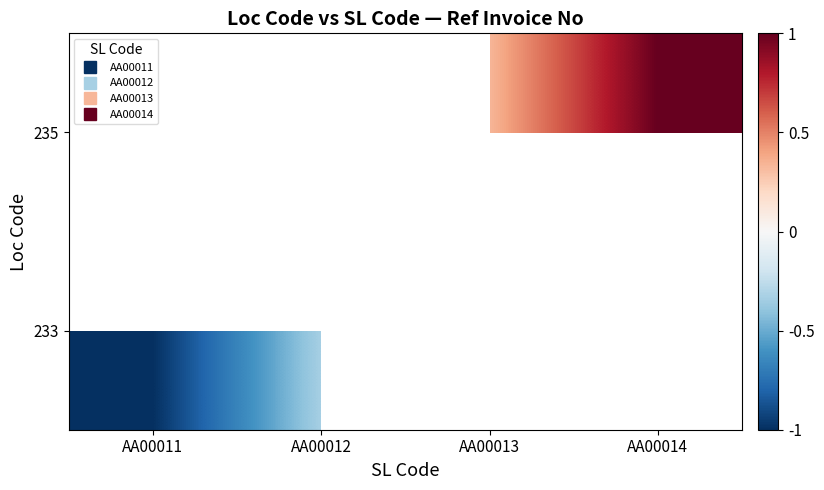

Rank the categories by 235 value from lowest to highest.

AA00011, AA00012, AA00013, AA00014